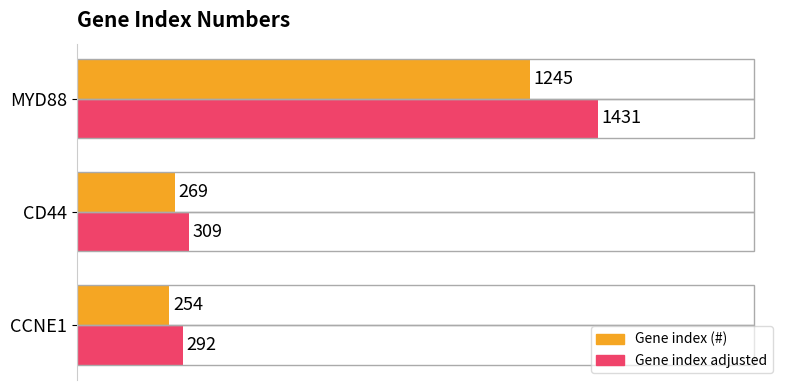

Which category has the highest value across all series?

MYD88